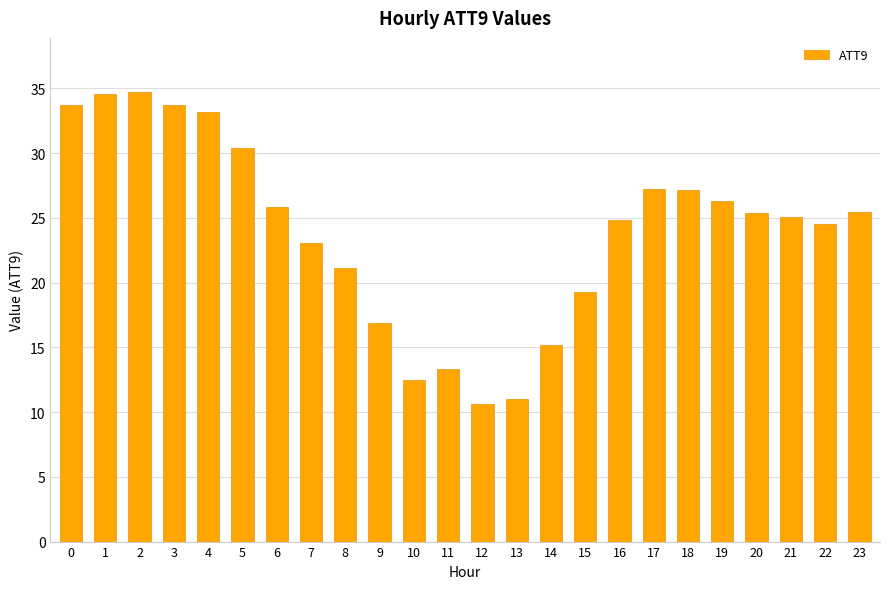

What value does the data have at 10?

12.5